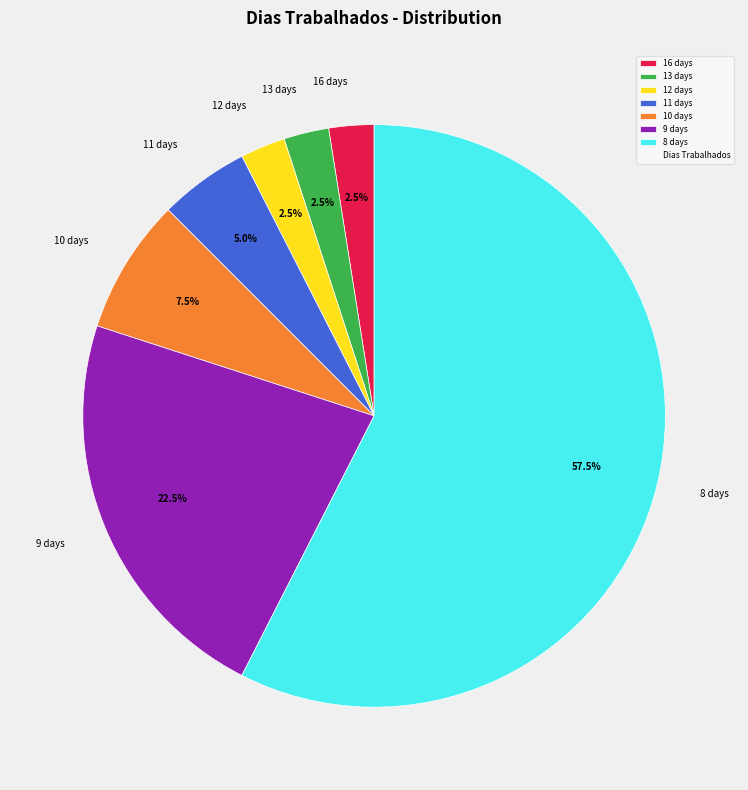

What is the largest slice in the pie chart?

8 days